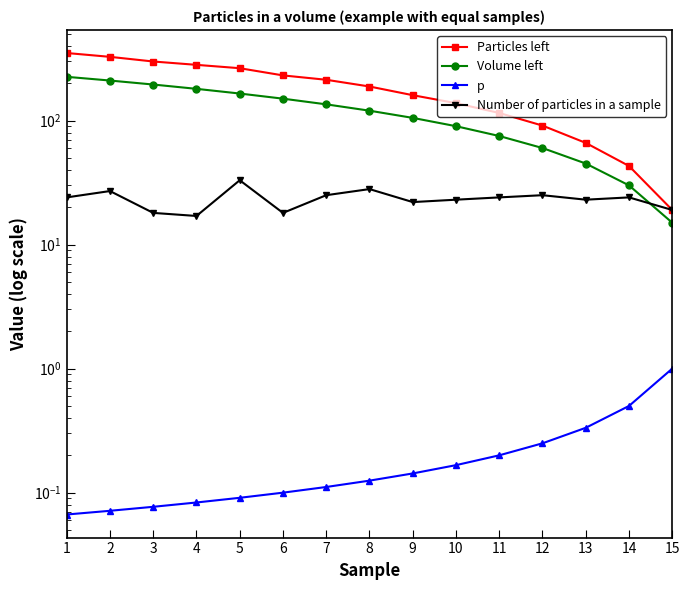

Is it true that Volume left equals 250.5 at 4?

False